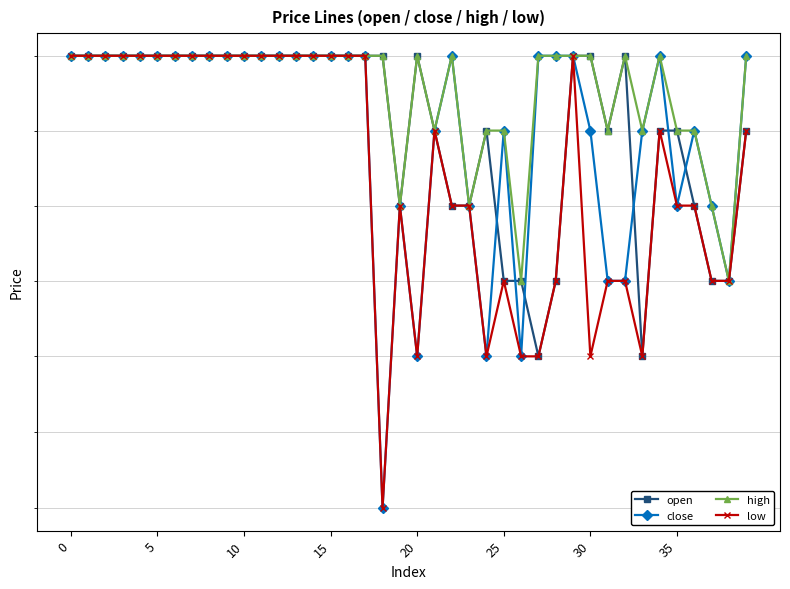

What is the value of the low point at the 3rd from the left?

3.3